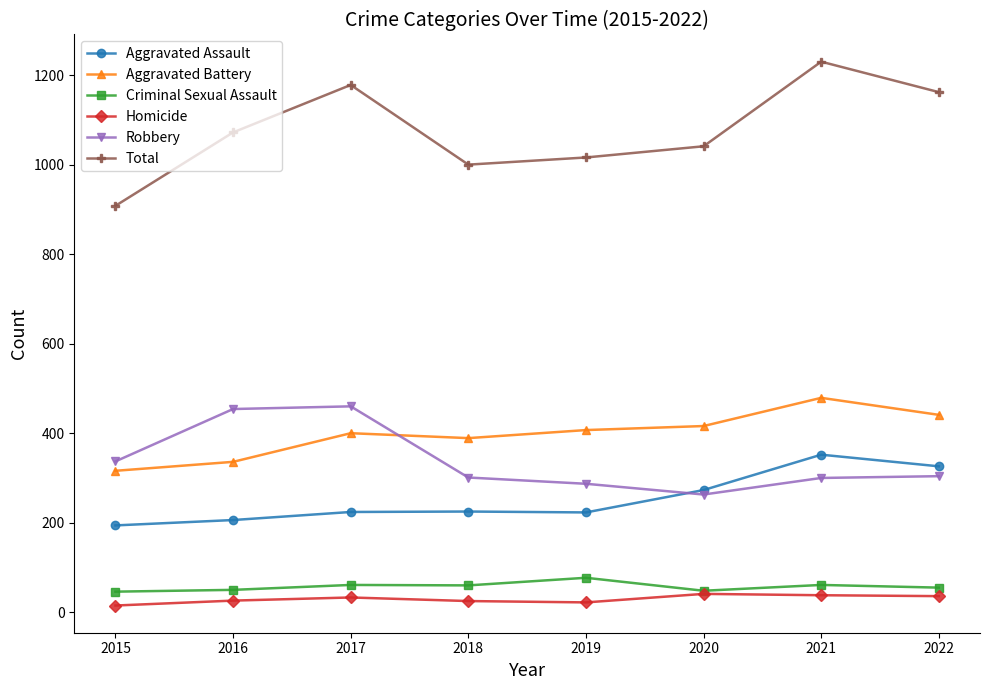

How many data points does each series have?

8